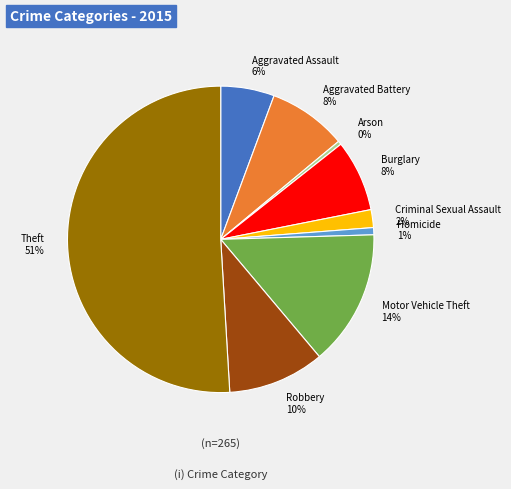

Combined, do Theft and Aggravated Battery account for over 50%?

Yes